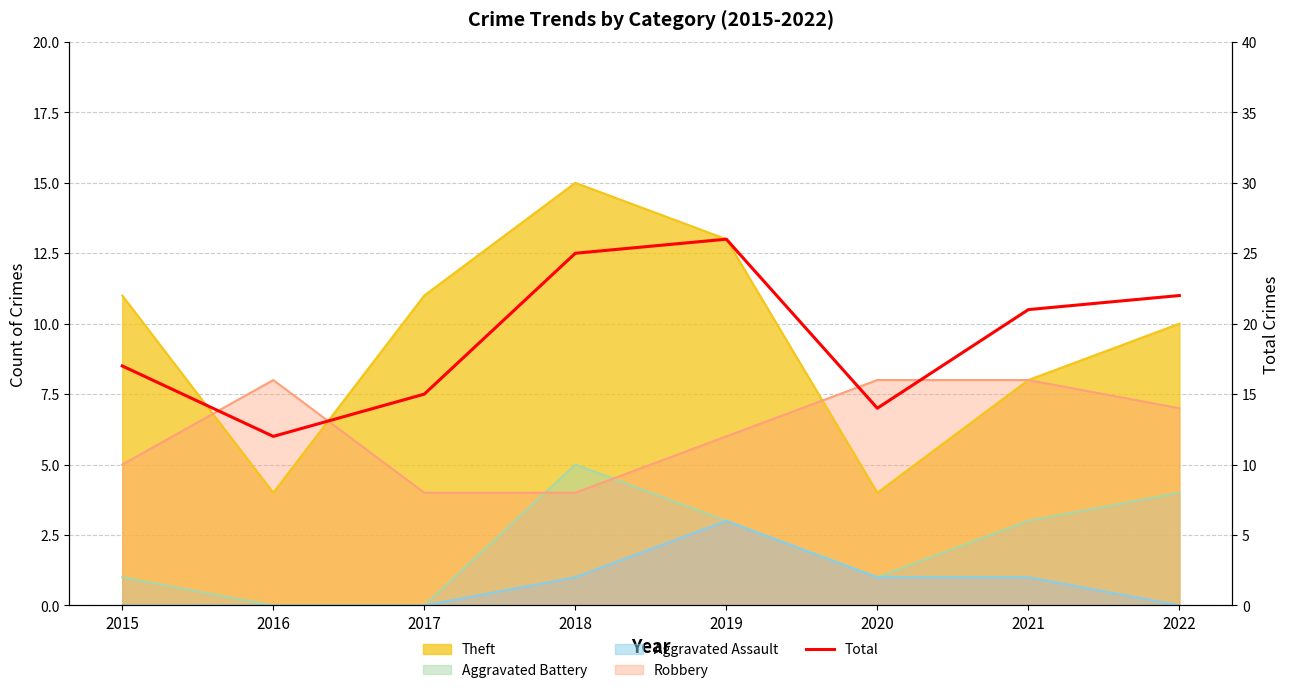

Between 2016 and 2021, which is larger?

2021